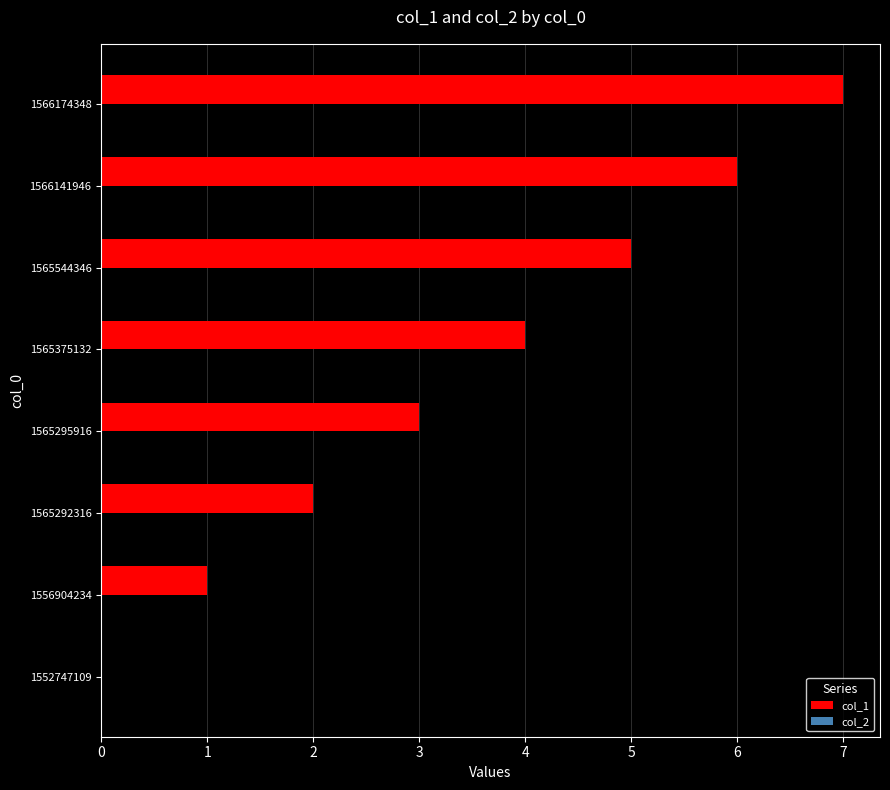

What is the sum of the values at 1565544346 and 1566174348?

12